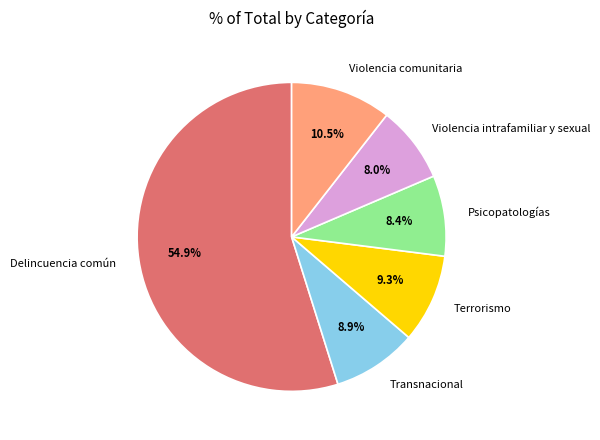

To the nearest percent, what is the difference between the largest and smallest slice percentages?

47%